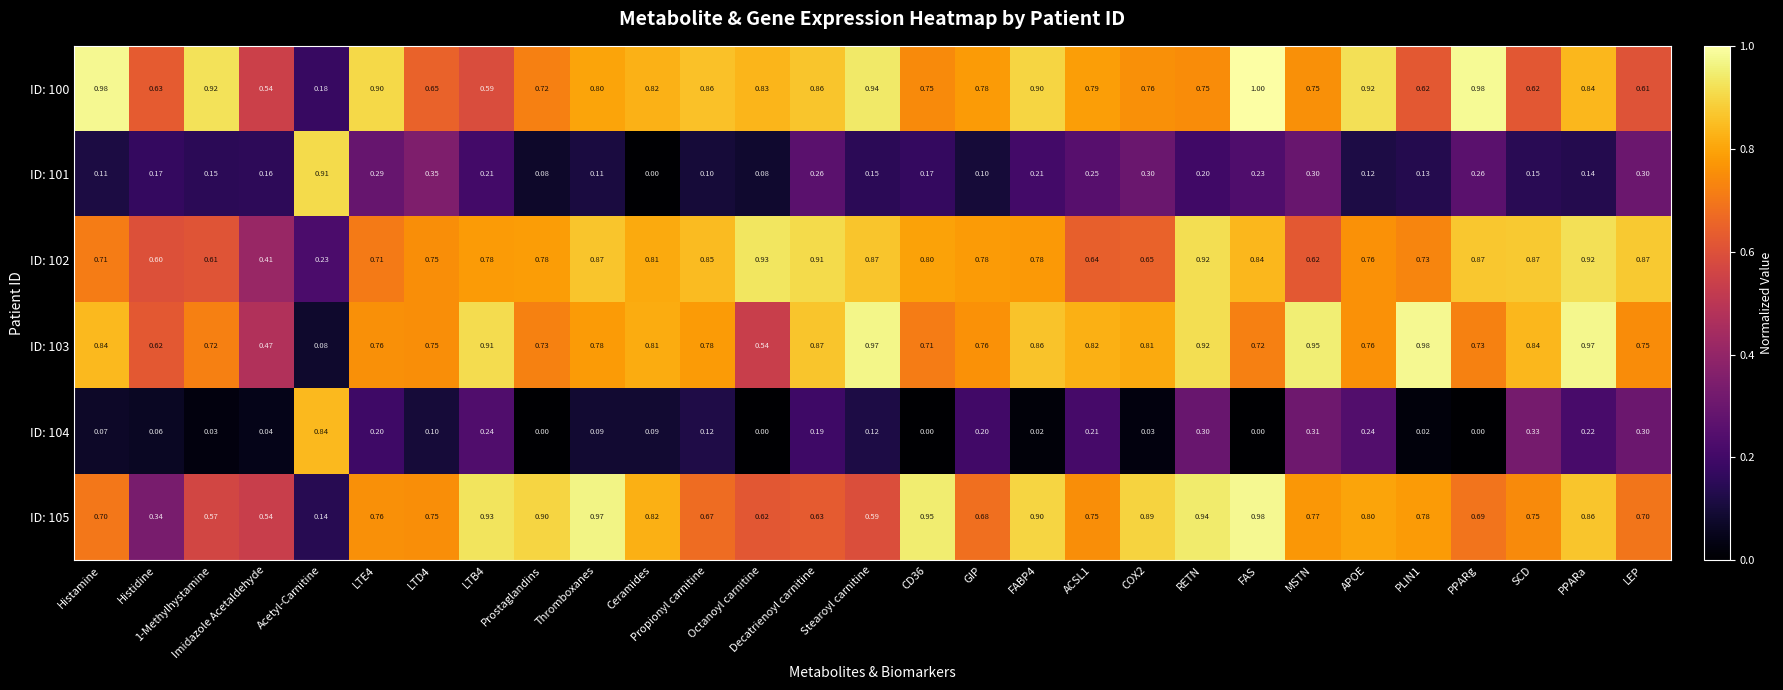

Which category has the highest value in the ID: 102 series?

Octanoyl carnitine